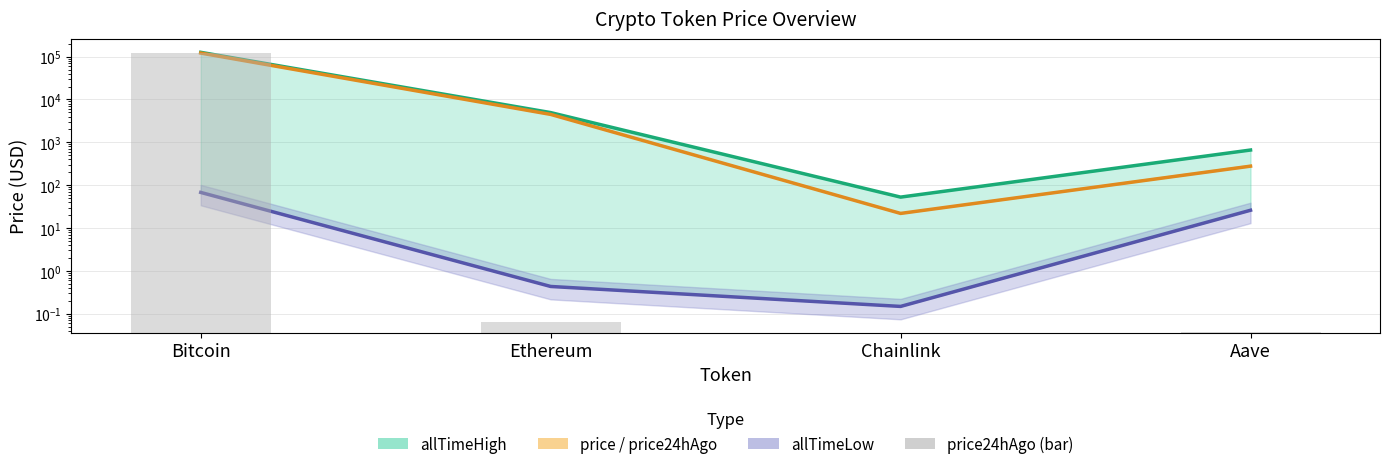

Which series has the largest total across all categories?

allTimeHigh